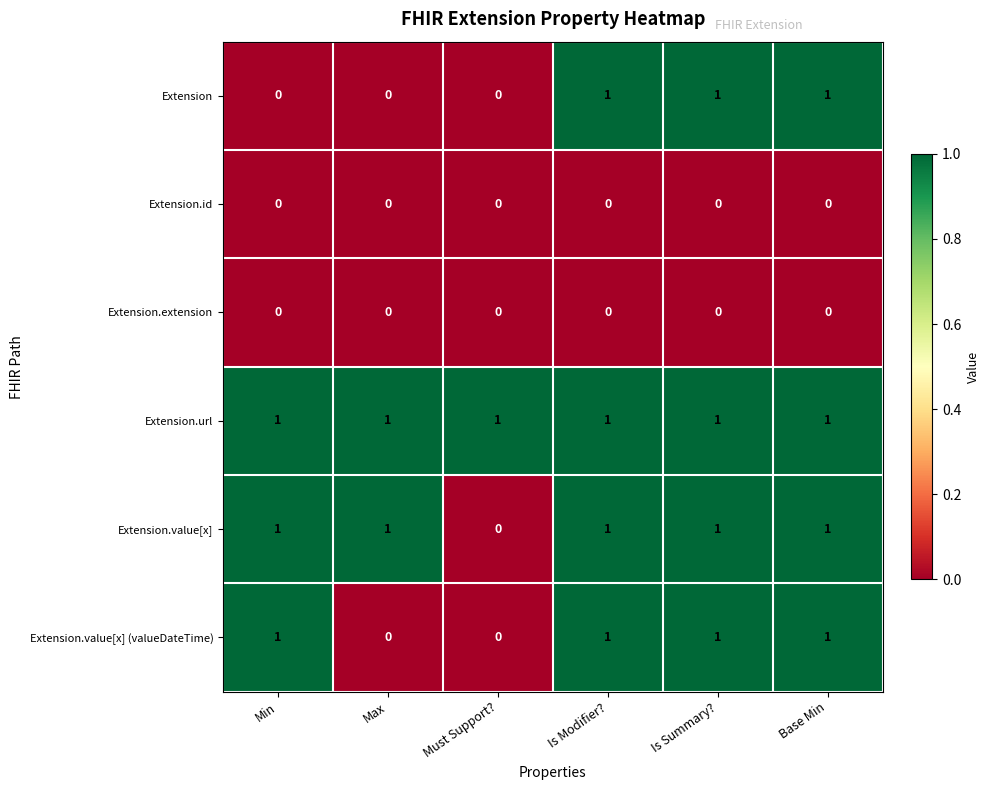

Count the Extension.value[x] (valueDateTime) values in the range 0 to 1.

6